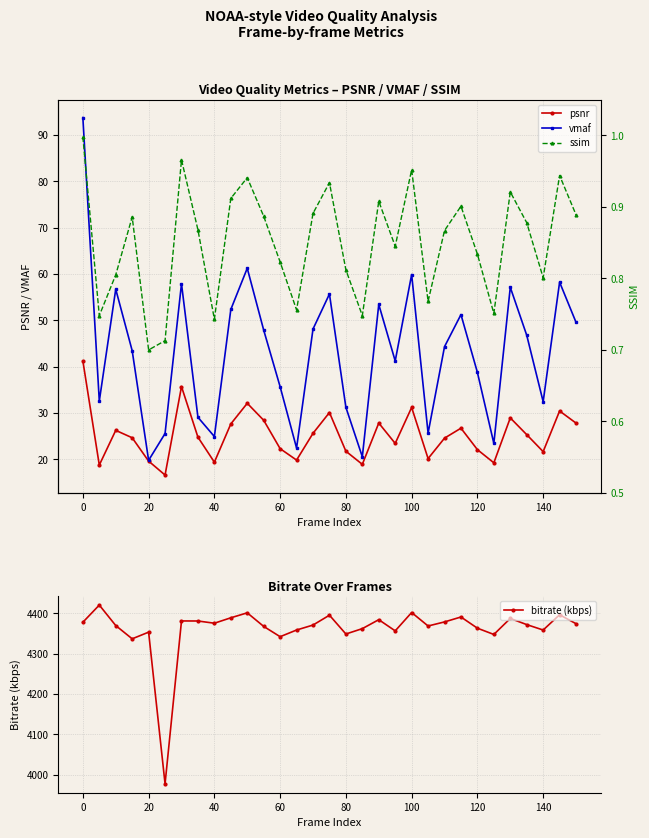

True or false: bitrate (kbps) and vmaf intersect in this chart.

False